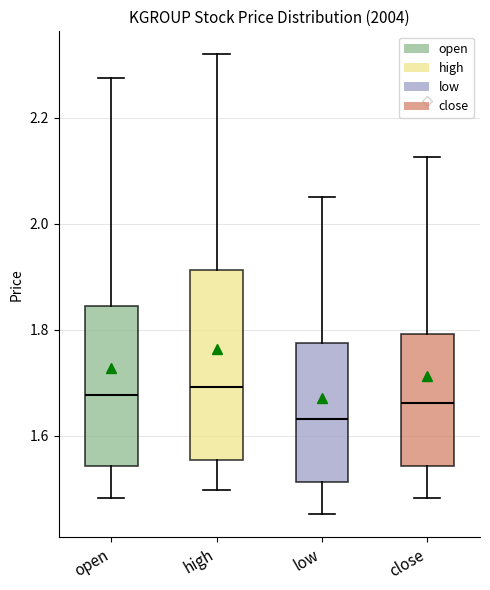

Where does the lower whisker of the box for open end on the y-axis? The values are not printed on the chart, so give them approximately, as read against the axis.

1.48